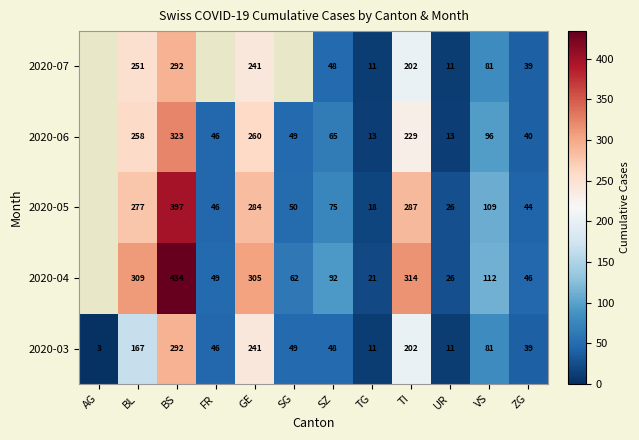

At which category does the chart reach its minimum across all series?

AG